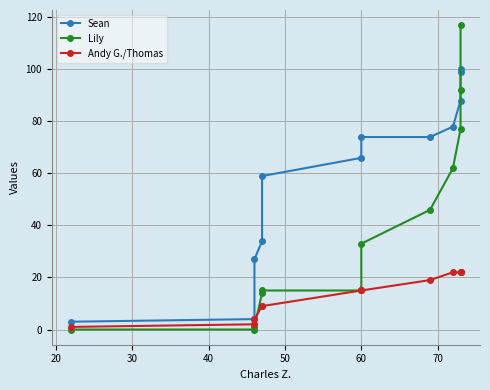

Reading left to right, extract all data points from this chart.

Sean: 3	4	27	34	59	66	74	74	78	88	99	100
Lily: 0	0	1	14	15	15	33	46	62	77	92	117
Andy G./Thomas: 1	2	4	9	9	15	15	19	22	22	22	22